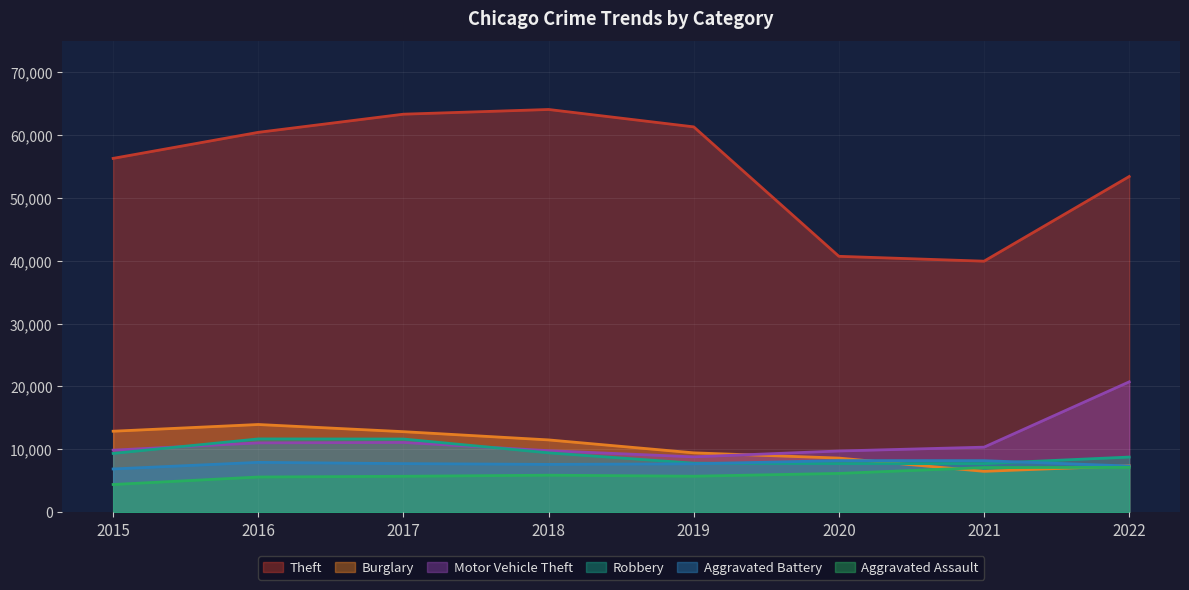

Does the chart display data point markers on the line(s)?

No